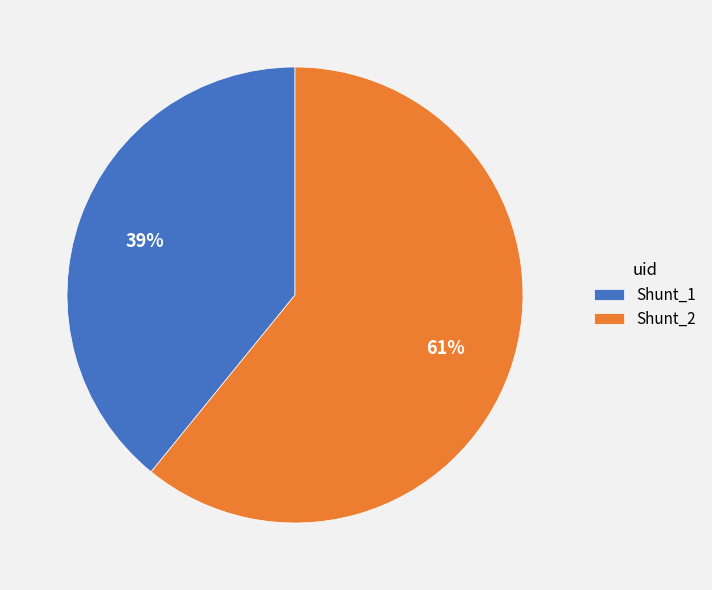

To the nearest percent, what portion does Shunt_2 represent?

61%